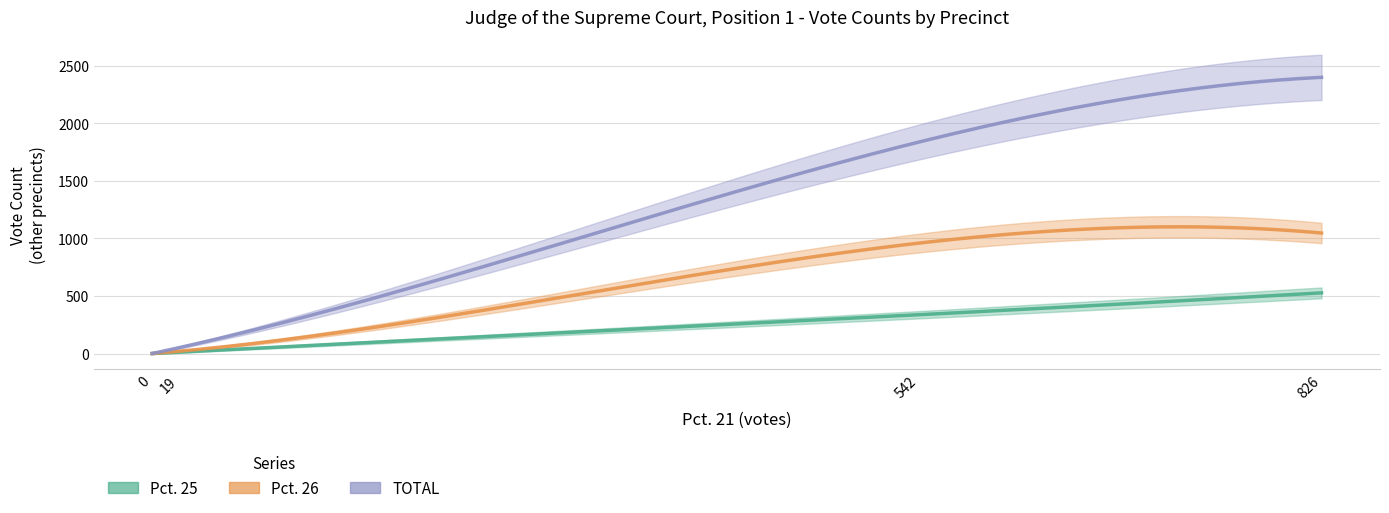

What are all the series names shown in the legend?

Pct. 25, Pct. 26, TOTAL